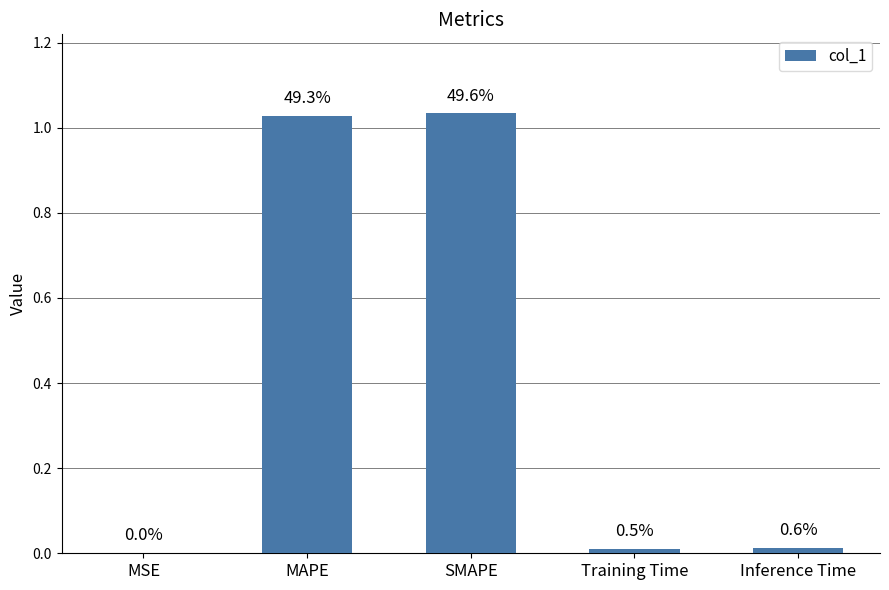

Are the bars grouped side by side (vs. stacked)?

No